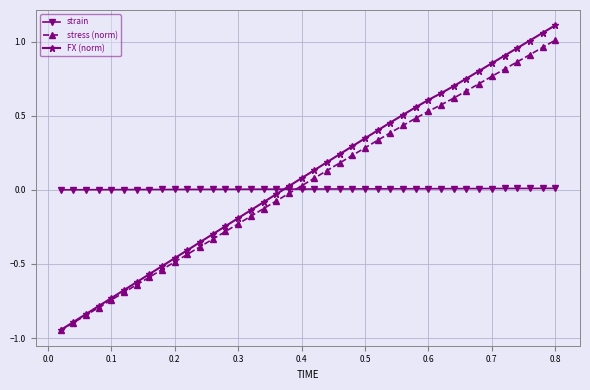

Which series has the widest spread of values?

FX (norm)